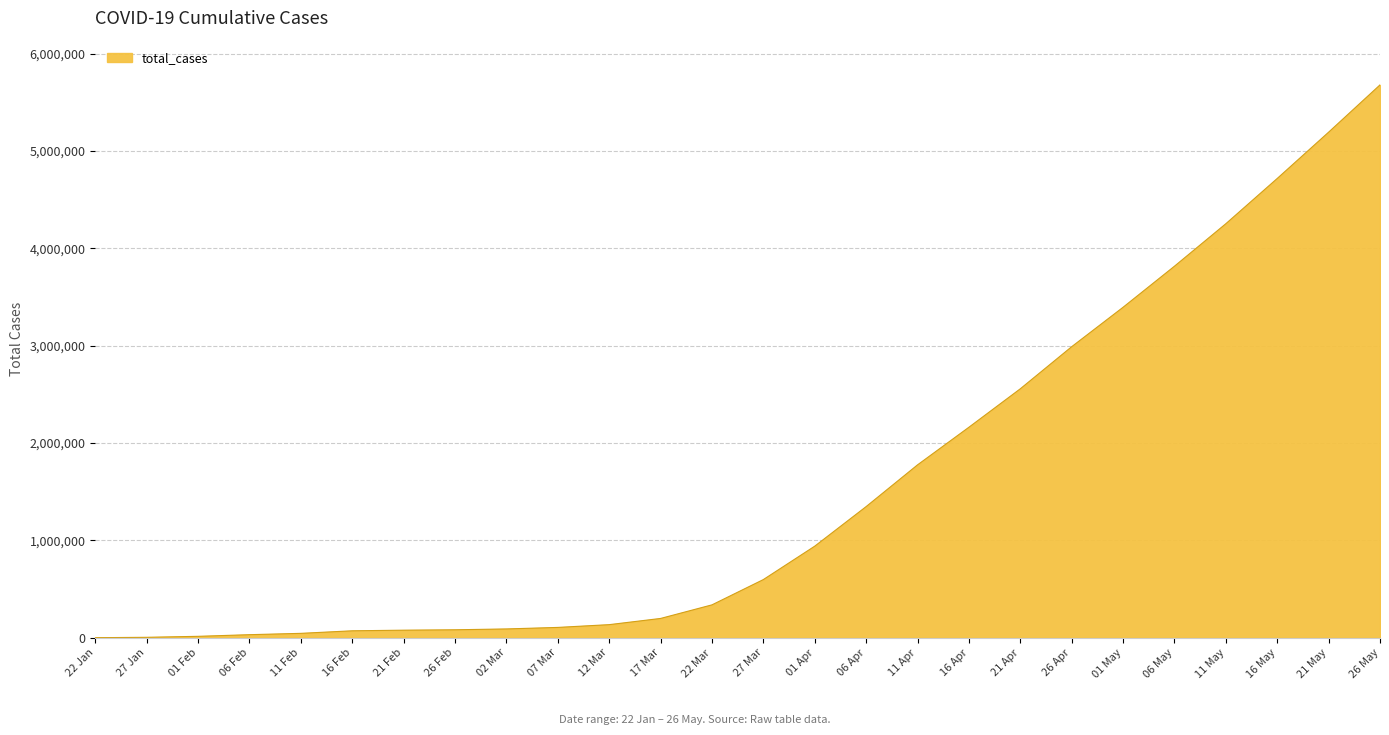

Which has a higher value, 26 May or 07 Mar?

26 May